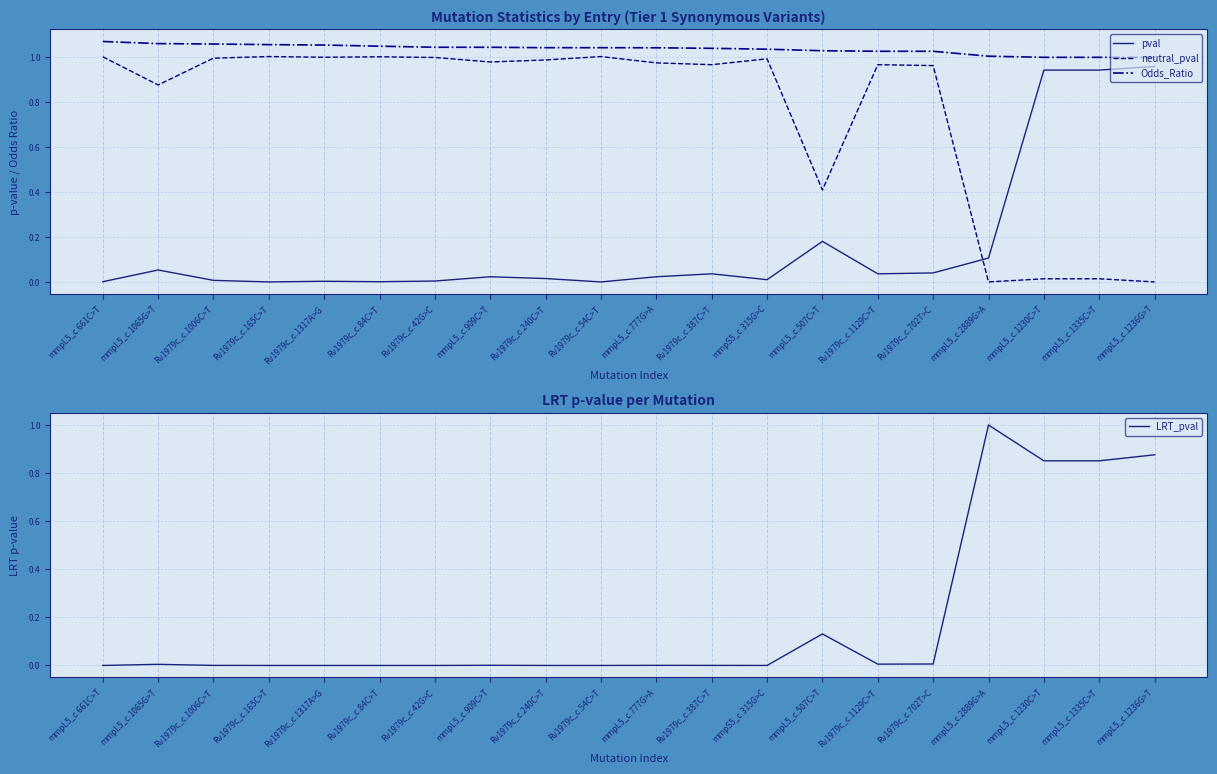

How many interior local valleys does the LRT_pval series have?

5